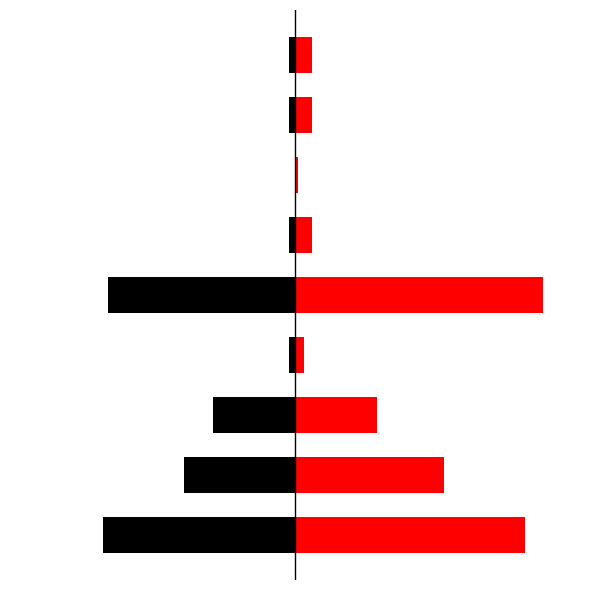

Are the bars horizontal?

Yes